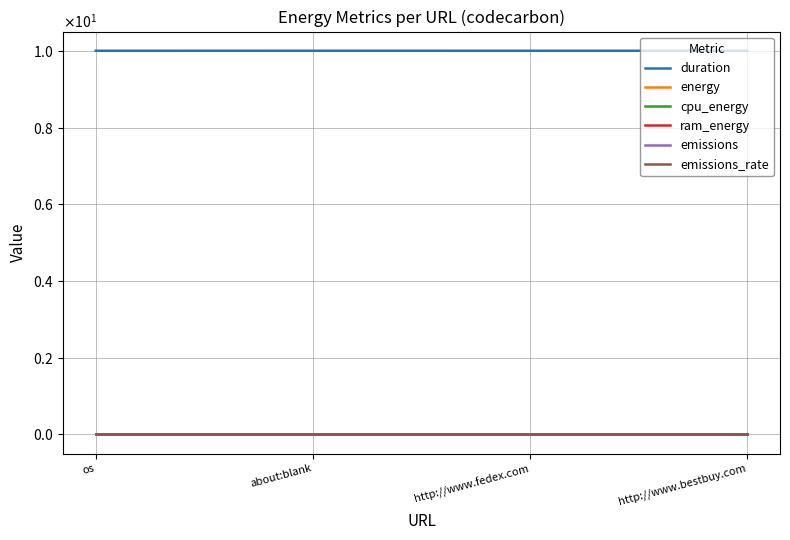

Is this an area chart (filled region under the line)?

No